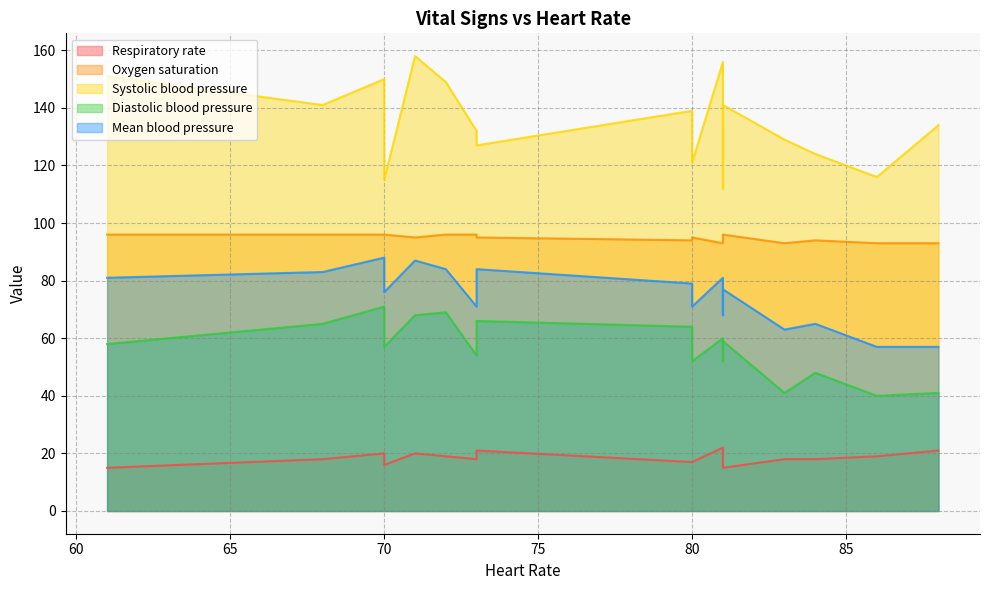

At which label is Systolic blood pressure closest to 135?

88